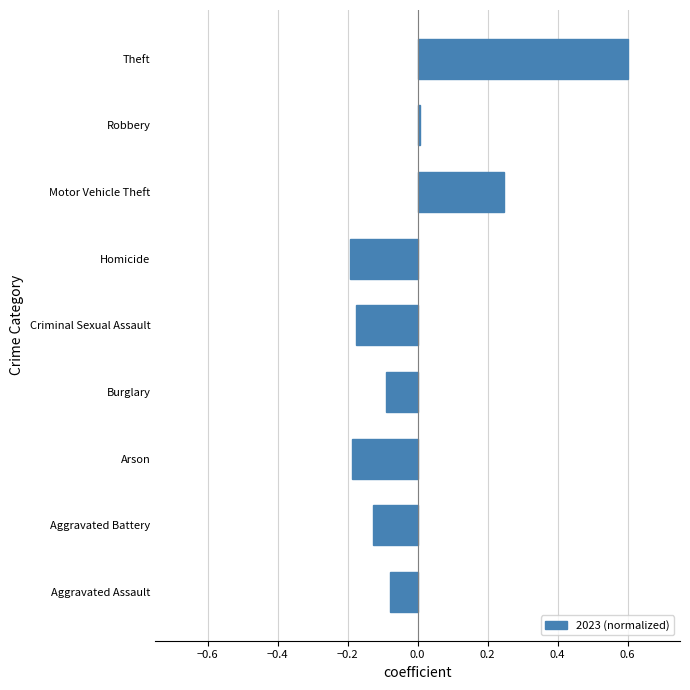

Between Robbery and Theft, which is larger?

Theft